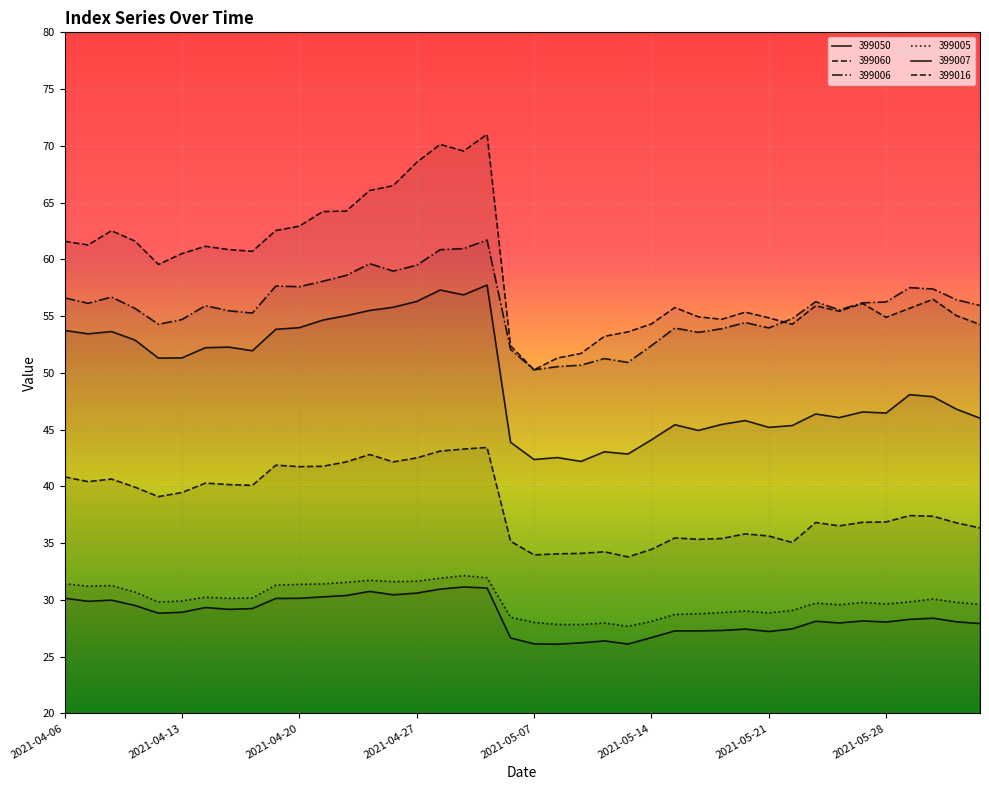

What is the difference between the highest and lowest values at 2021-05-18?

27.7